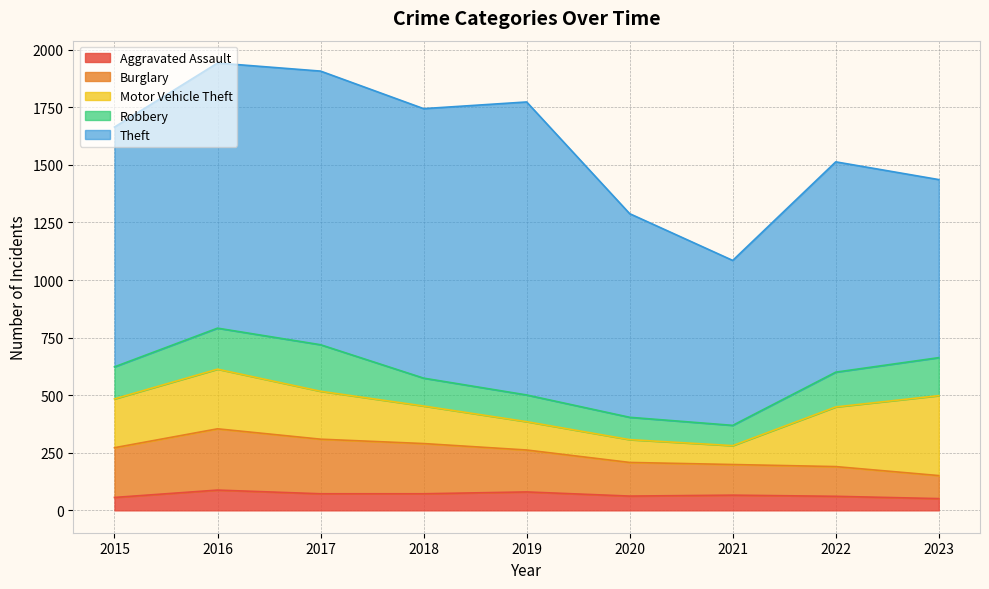

The value of Theft at 2021 is 933. True or false?

False